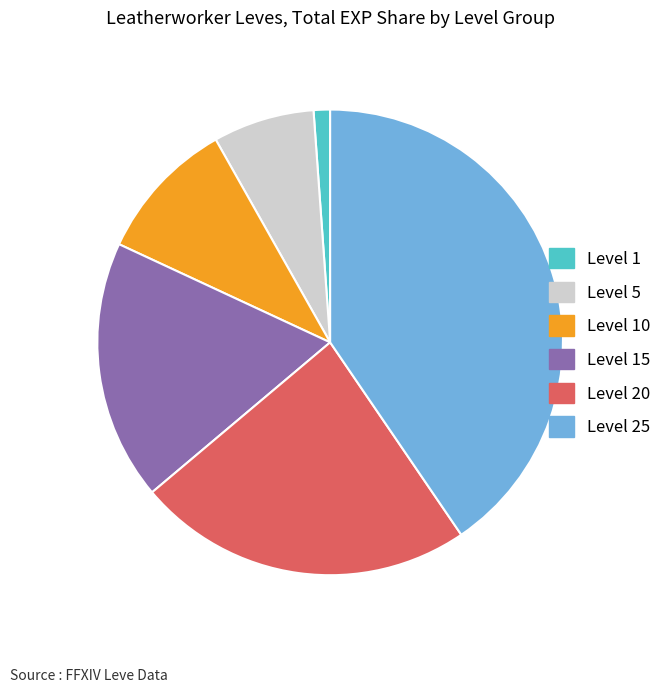

Is there any slice that represents more than half of the pie?

No